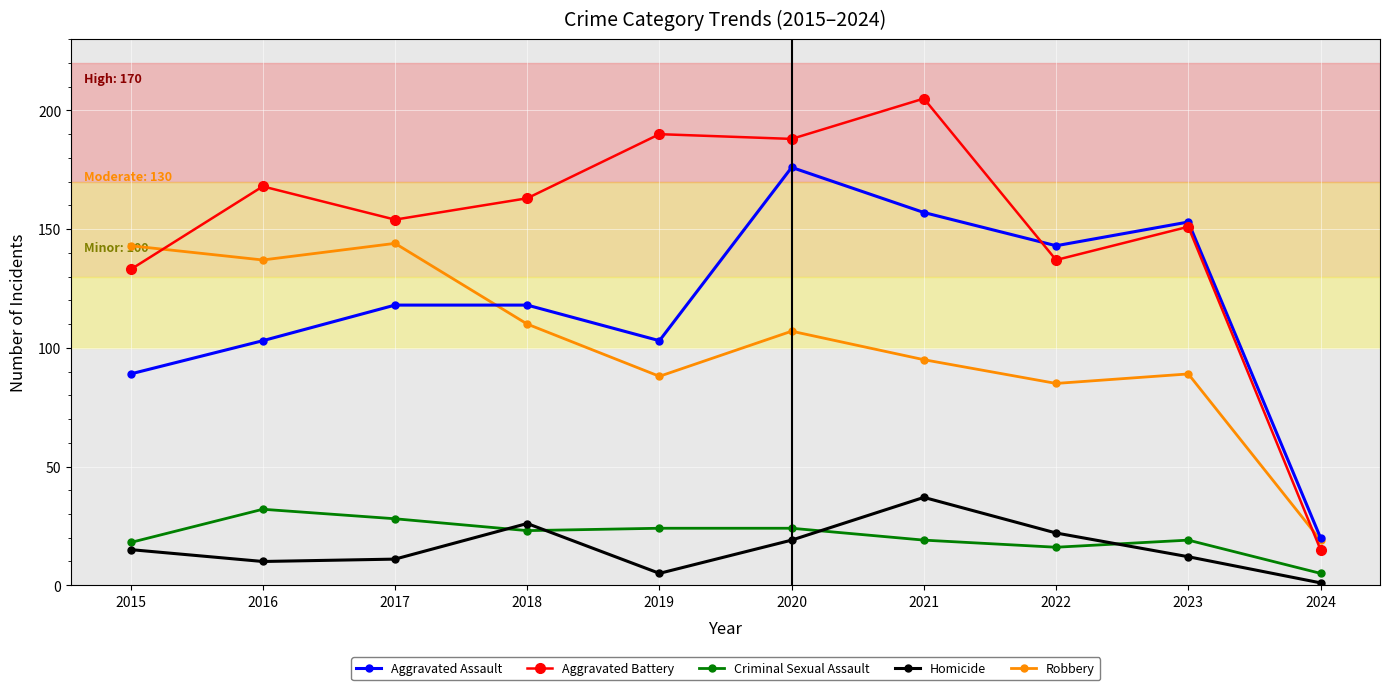

Reading right to left, extract all data points from this chart.

Aggravated Assault: 20	153	143	157	176	103	118	118	103	89
Aggravated Battery: 15	151	137	205	188	190	163	154	168	133
Criminal Sexual Assault: 5	19	16	19	24	24	23	28	32	18
Homicide: 1	12	22	37	19	5	26	11	10	15
Robbery: 19	89	85	95	107	88	110	144	137	143